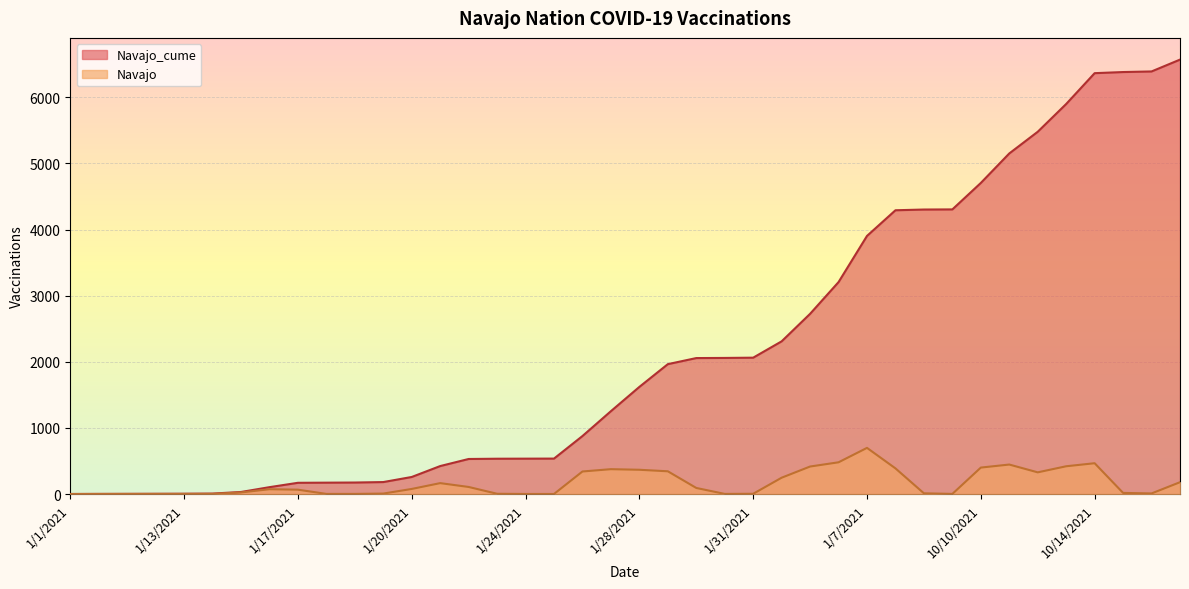

What are all the series names shown in the legend?

Navajo_cume, Navajo